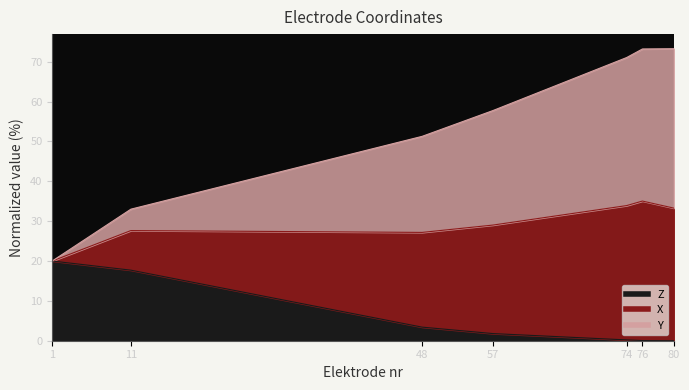

The Z series shows 17.7 at 11. True or false?

True